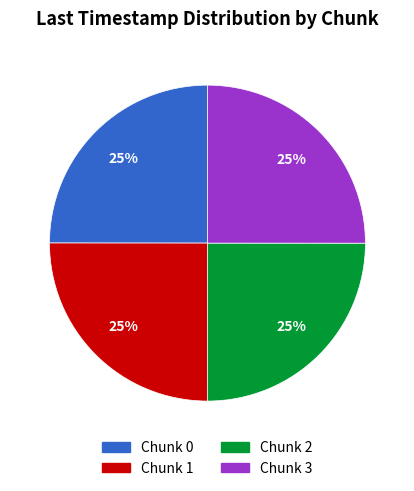

Is Chunk 1 the majority of the pie?

No